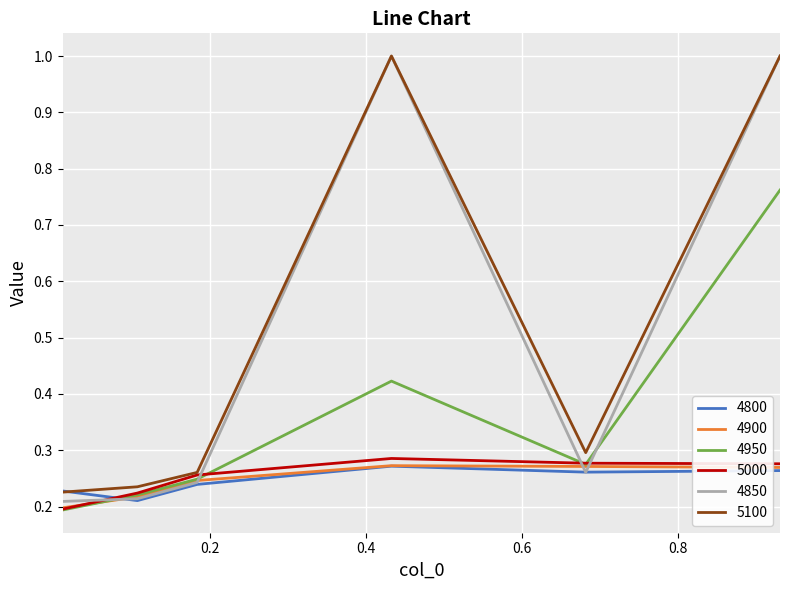

After their last crossing, which series has the higher values: 5000 or 4800?

5000